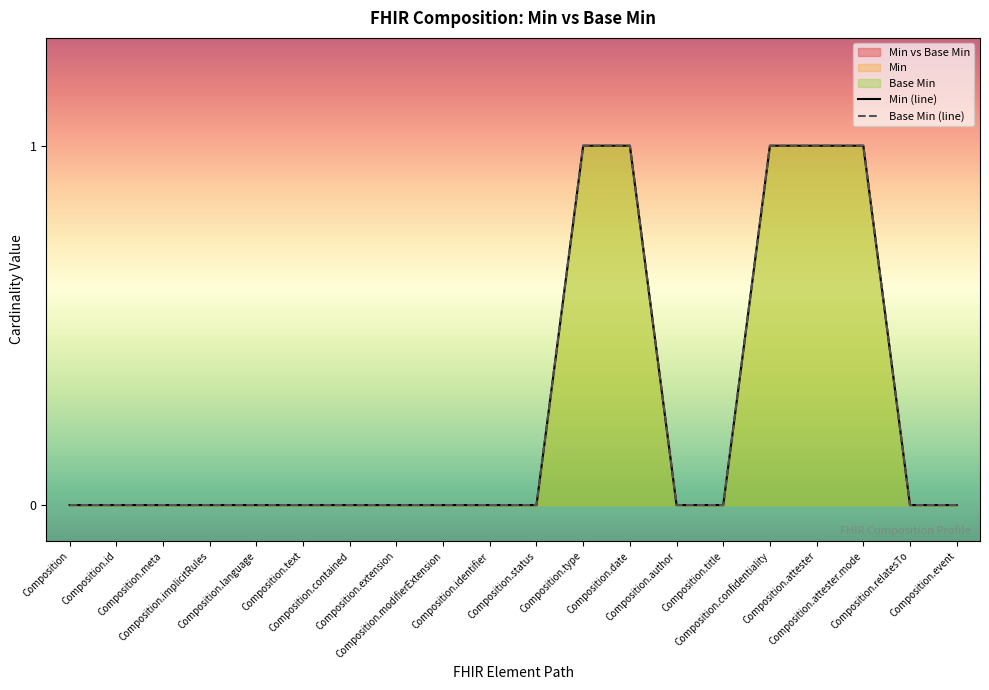

True or false: Min (line) and Base Min (line) intersect in this chart.

False